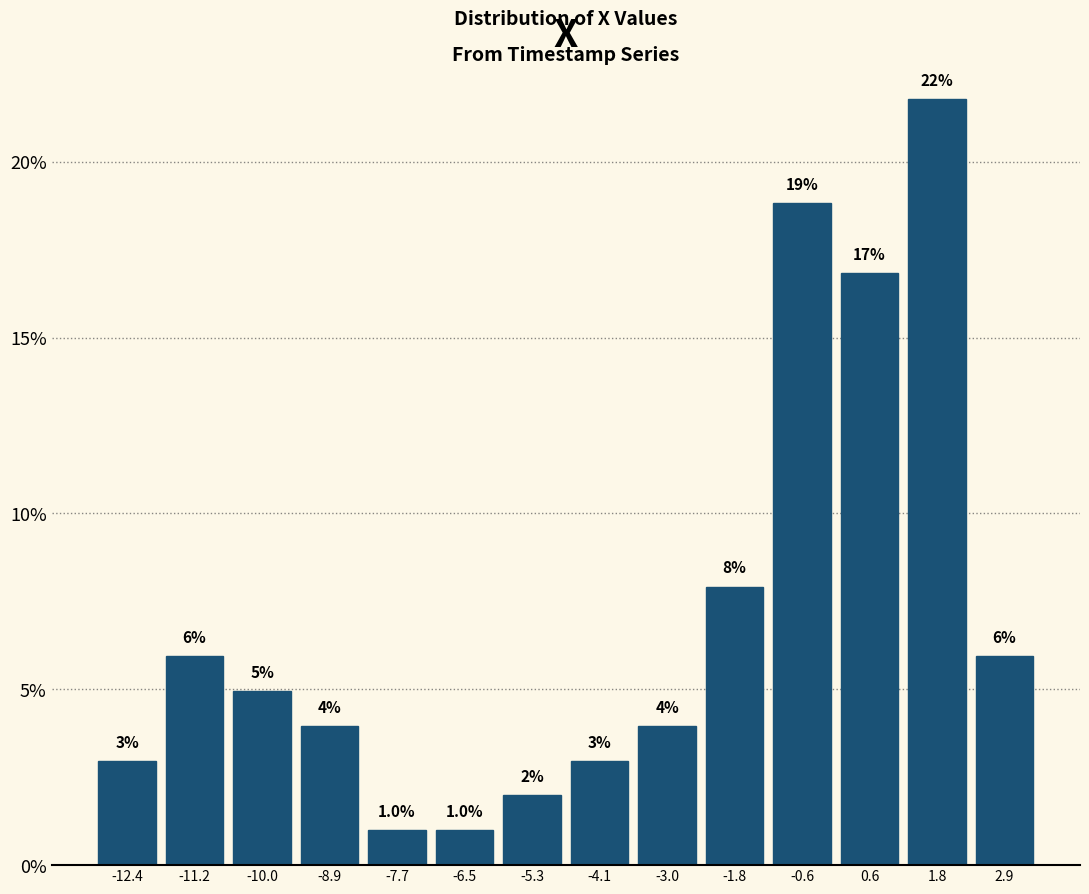

Over which range of the x-axis is the bar tallest?

1.2 to 2.4